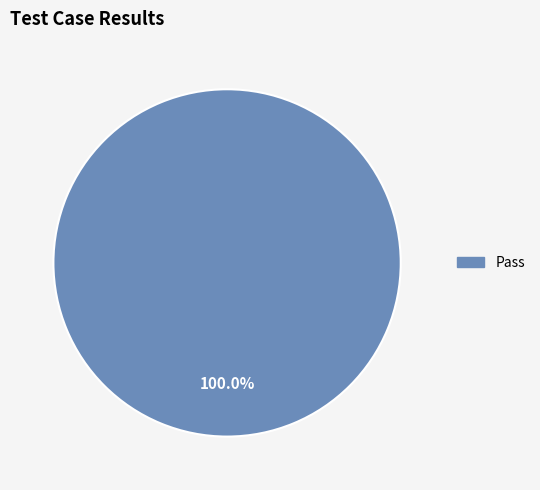

Is there any slice that represents more than half of the pie?

Yes